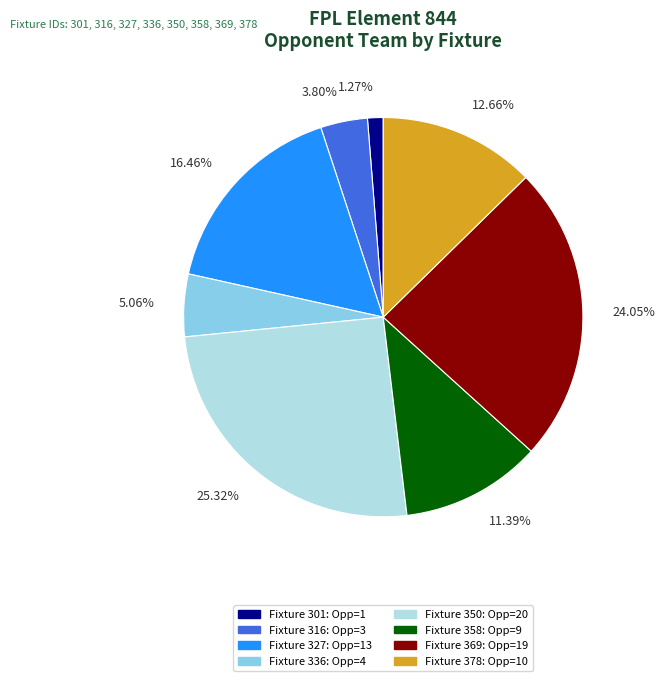

How many segments does this pie chart have?

8